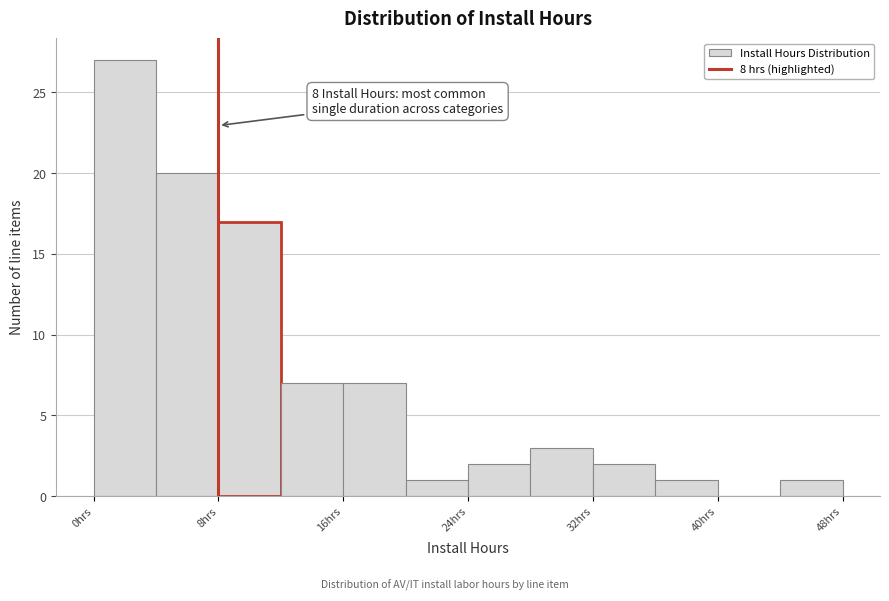

Over which range of the x-axis is the bar tallest?

0 to 4